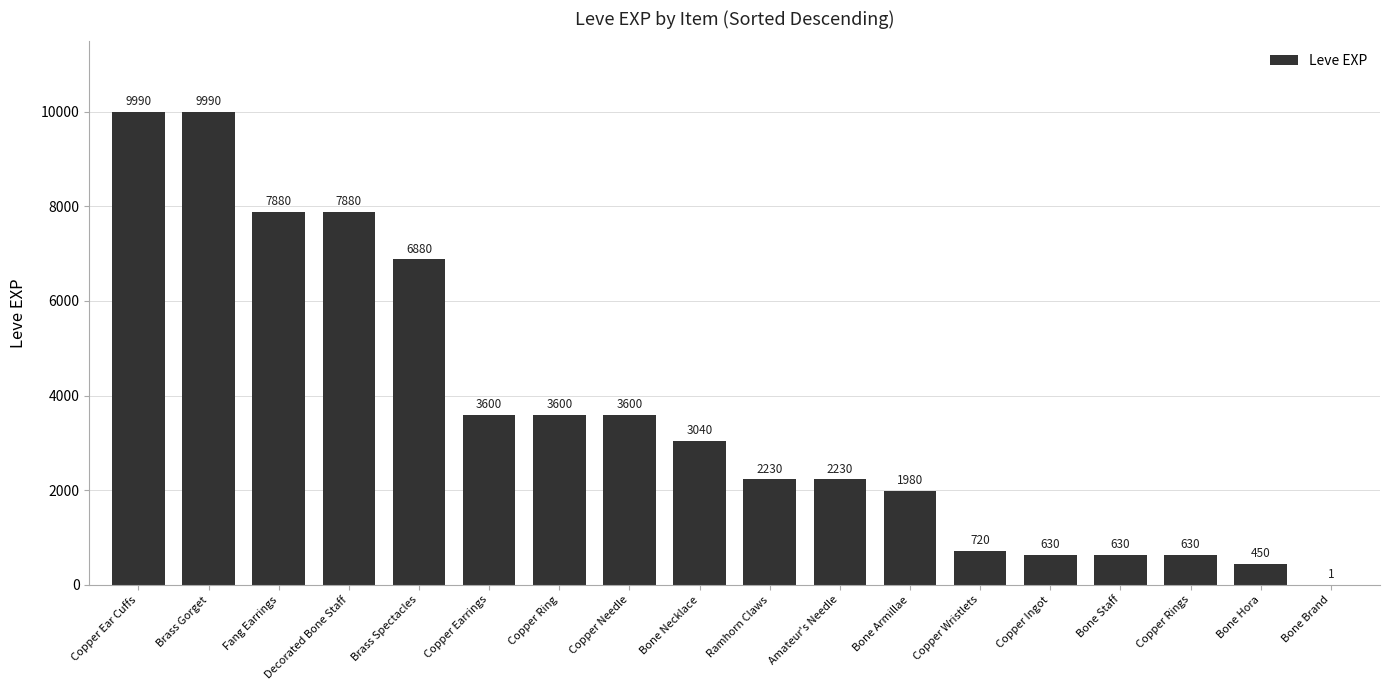

What is the sum of the values at Copper Earrings and Amateur's Needle?

5830